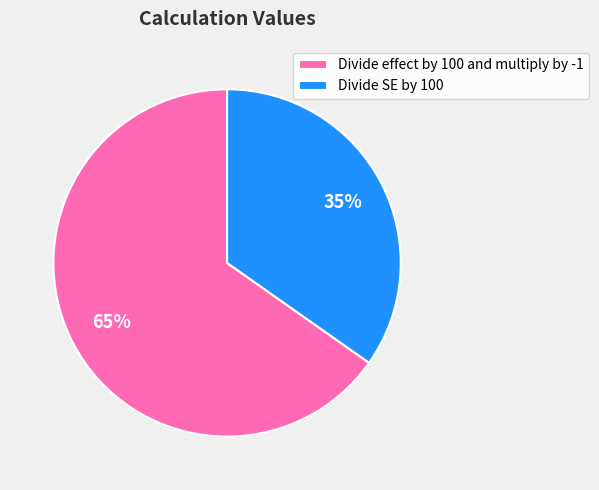

Rank the categories by value from lowest to highest.

Divide SE by 100, Divide effect by 100 and multiply by -1